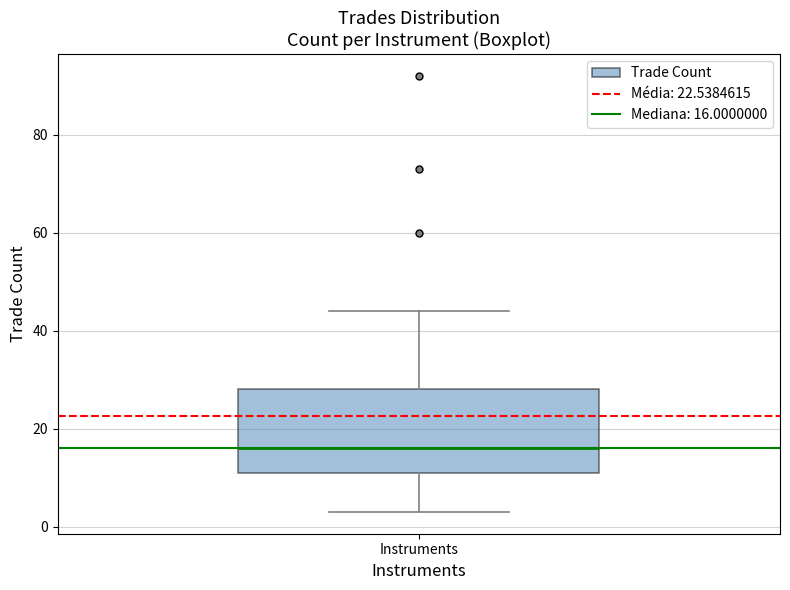

Read this box plot against the y-axis: the position of the median line, the range covered by the box, and the ends of both whiskers. The values are not printed on the chart, so give them approximately, as read against the axis.

median 16, box 12 to 28, whiskers 4 to 44